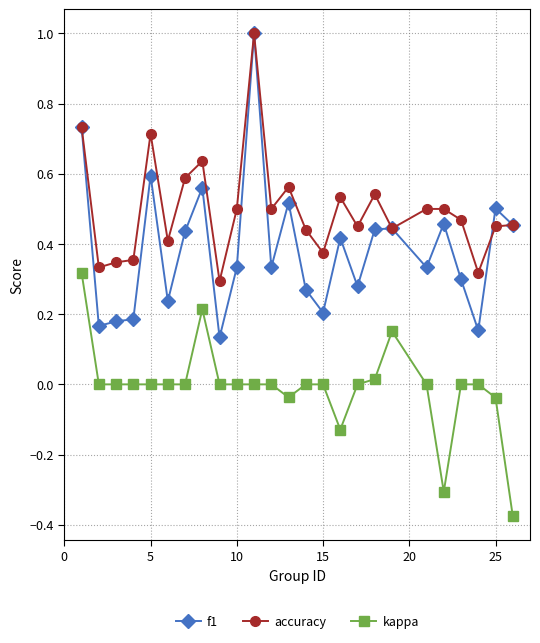

In accuracy, how many points are lower than both neighbors (excluding endpoints)?

8